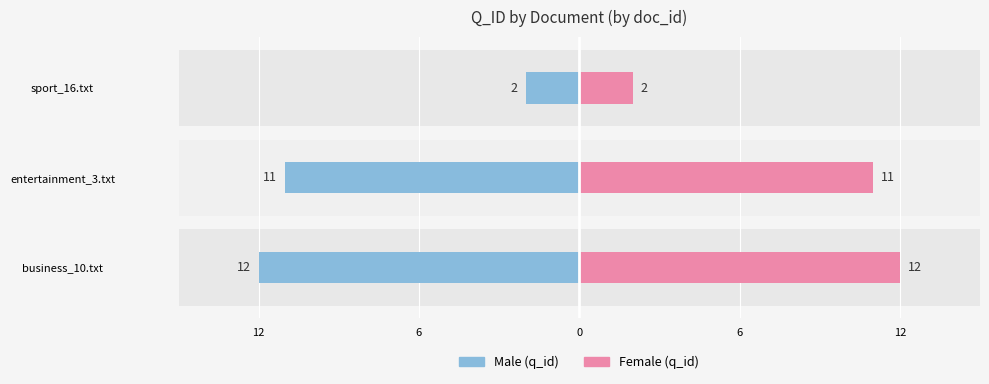

How many distinct data groups are displayed?

2